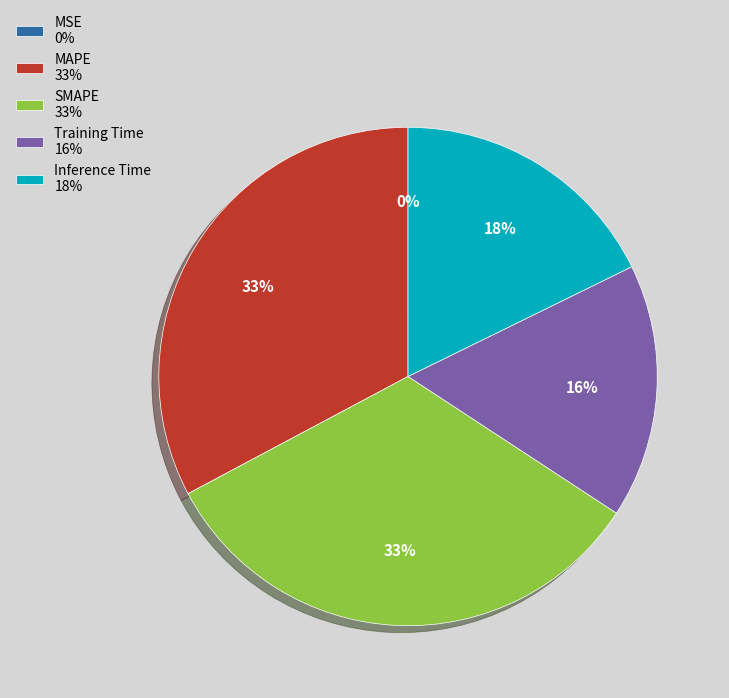

Is the sum of Inference Time 18% and MAPE 33% greater than half?

Yes